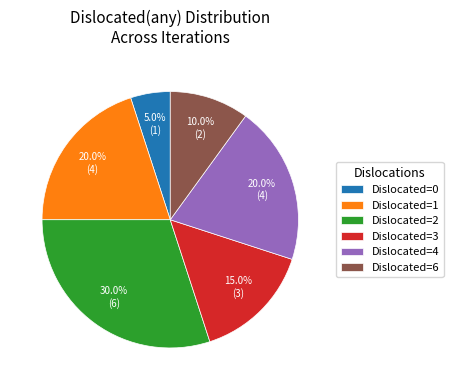

Is there a majority slice in this chart?

No